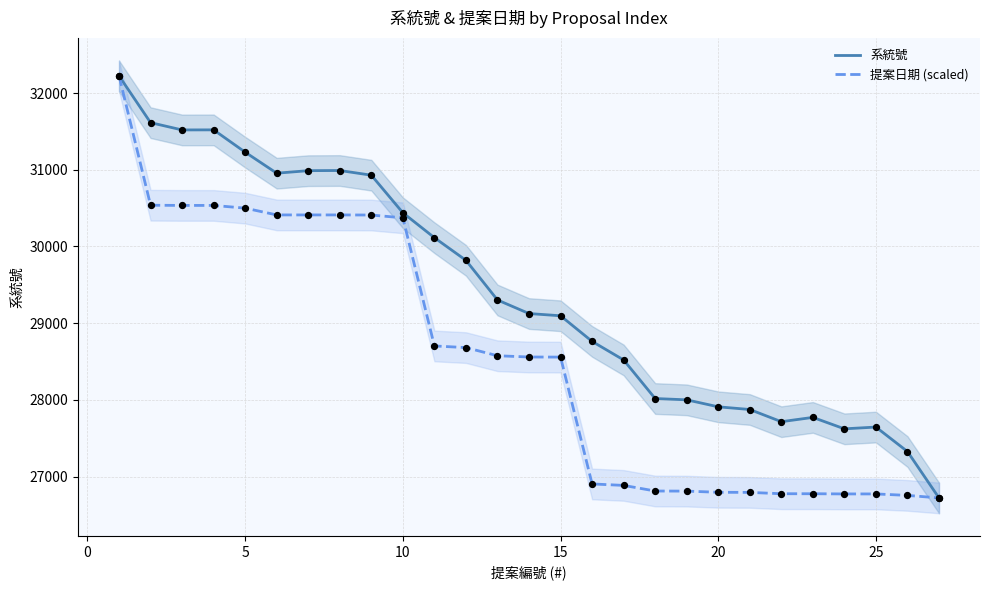

Which series has the largest total across all categories?

系統號